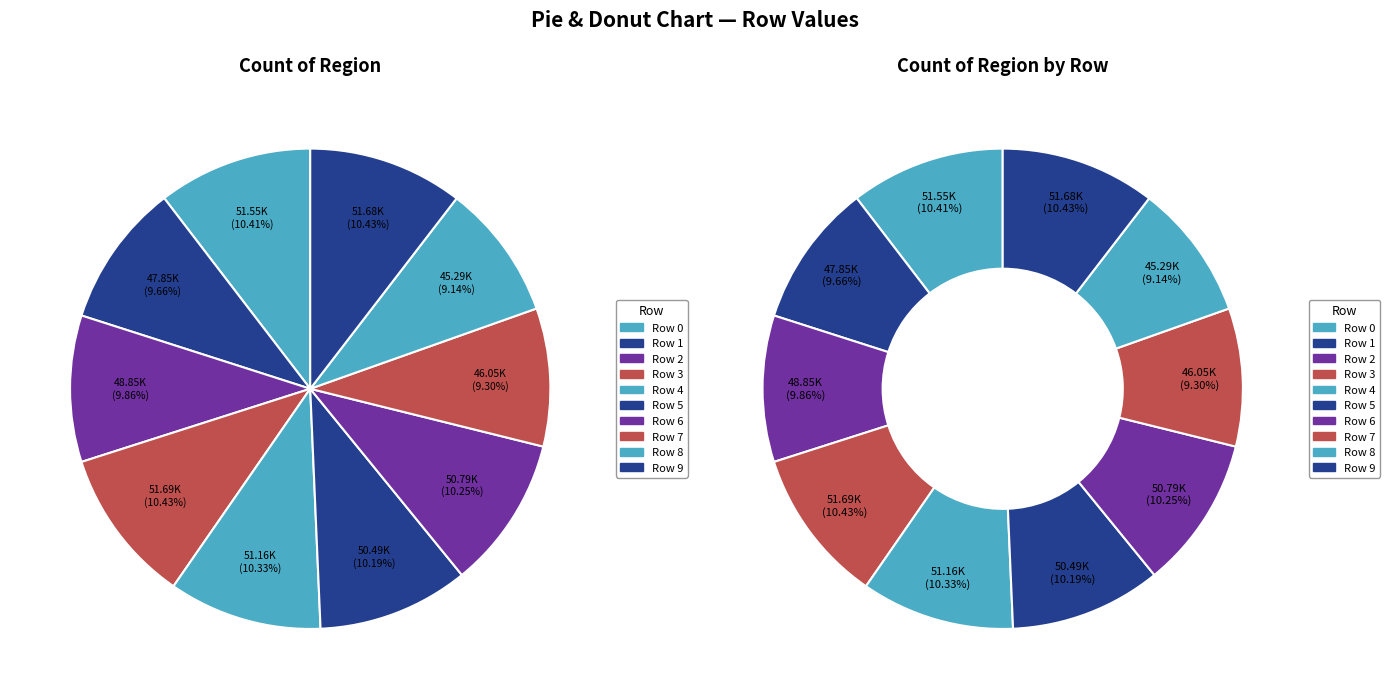

To the nearest percent, what percentage of the pie is Row 6?

10%